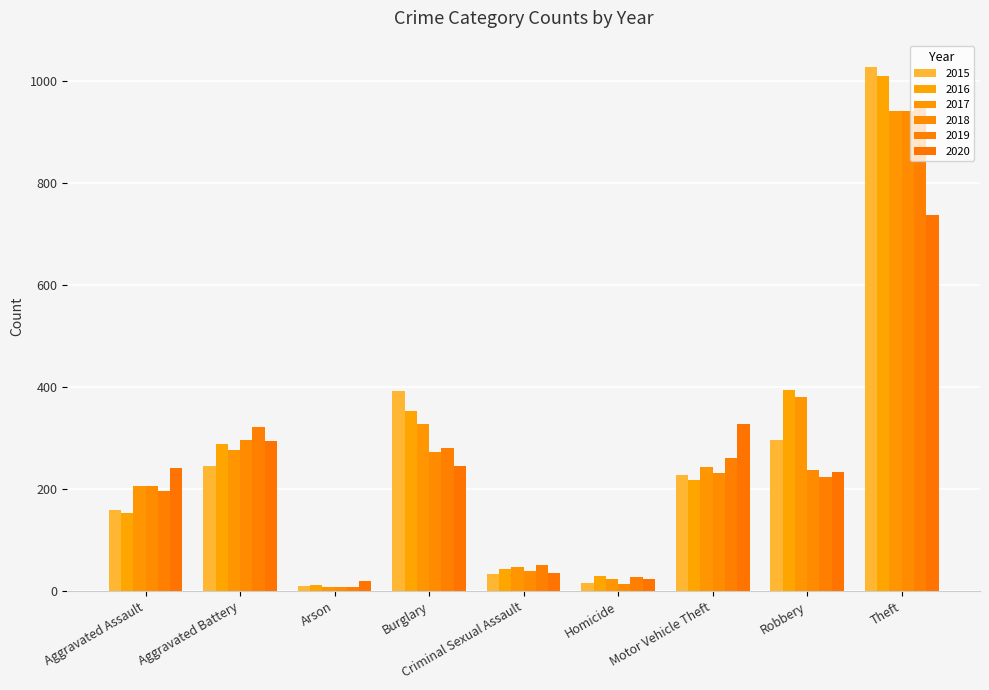

How many groups of bars are there?

9